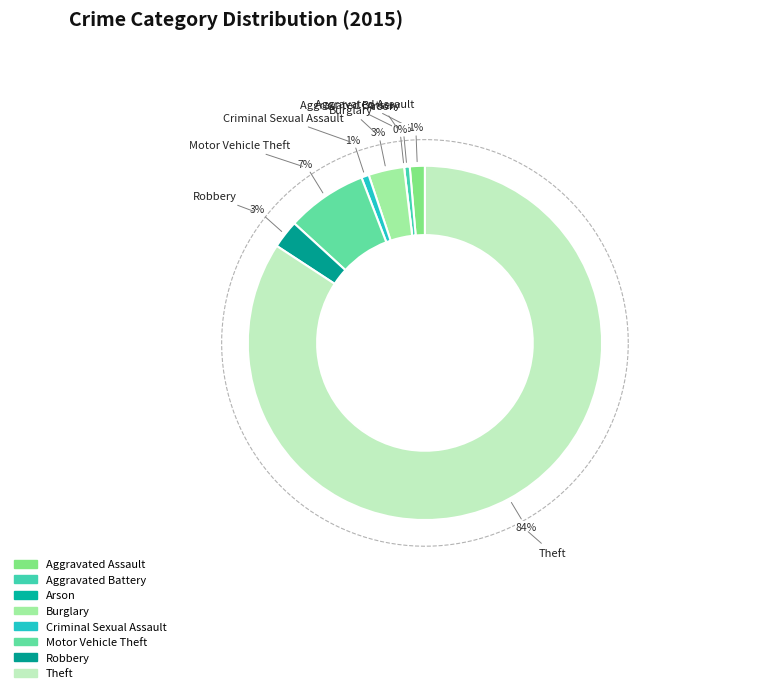

Is there any slice that represents more than half of the pie?

Yes